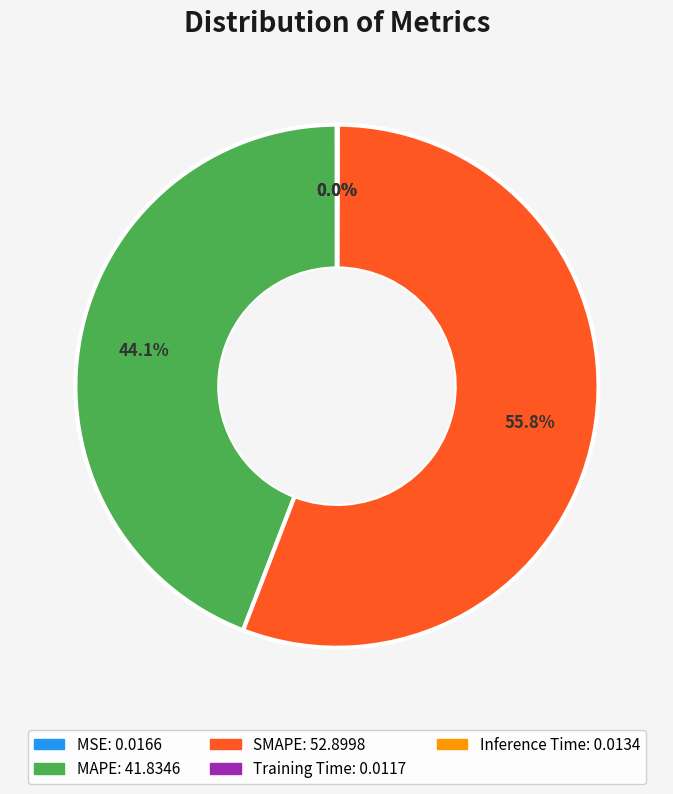

How much of the chart is everything except MAPE?

55.9%